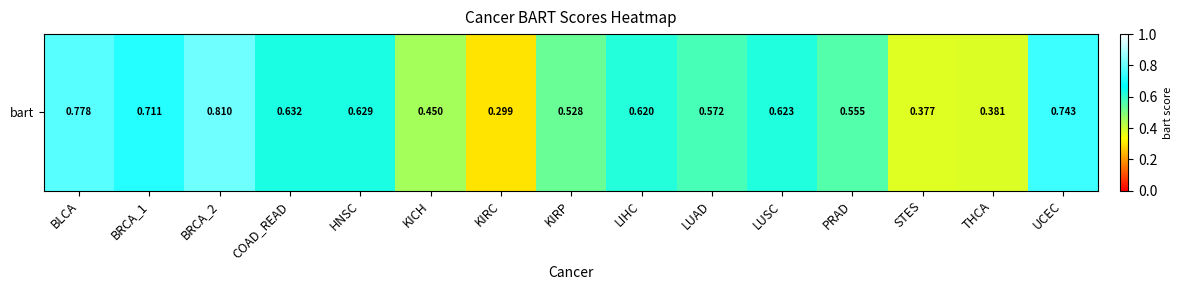

The value at PRAD is 0.6. True or false?

True